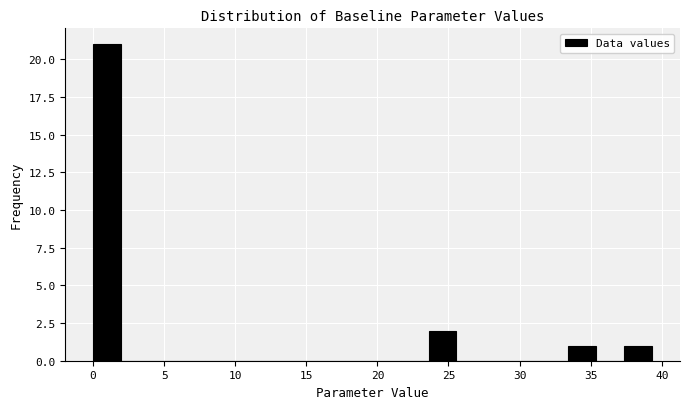

Around what value on the x-axis is the tallest bar? Give the approximate position of its centre, as read against the axis.

1.0